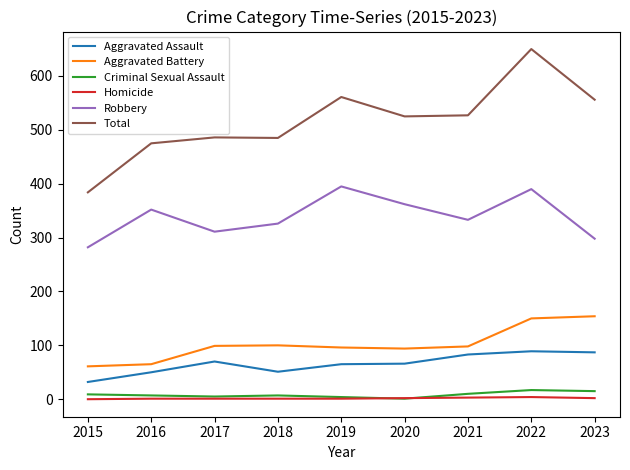

The value of Aggravated Battery at 2021 is 98. True or false?

True